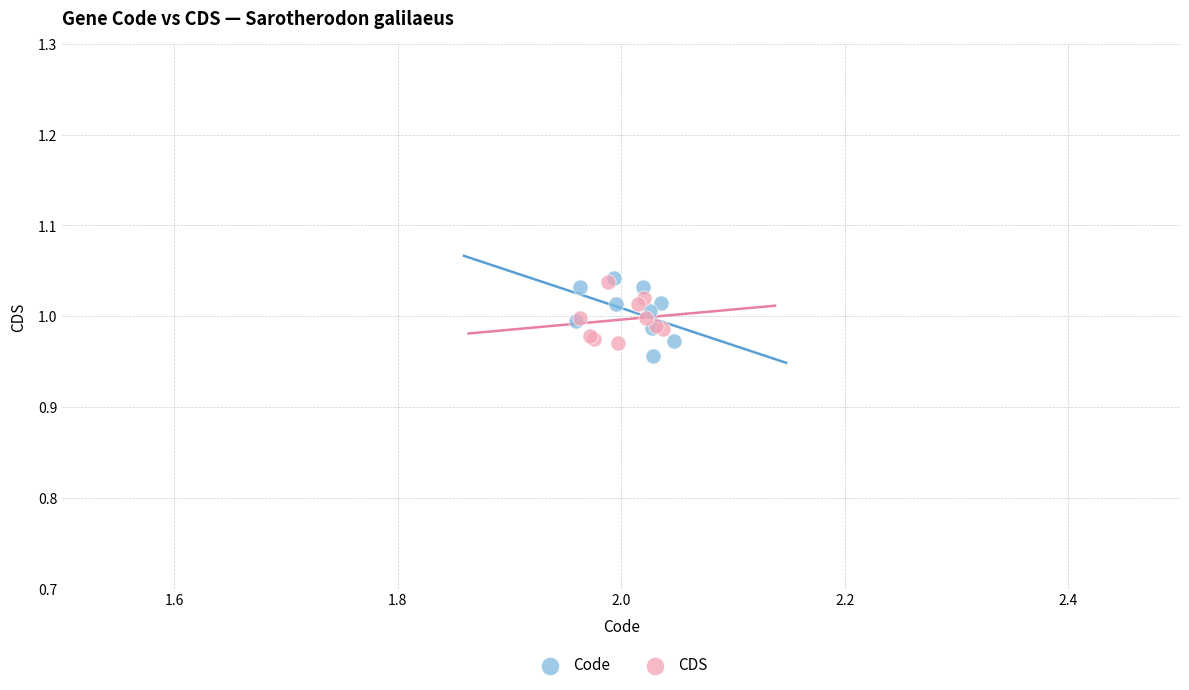

Which series reaches the maximum Y coordinate?

Code